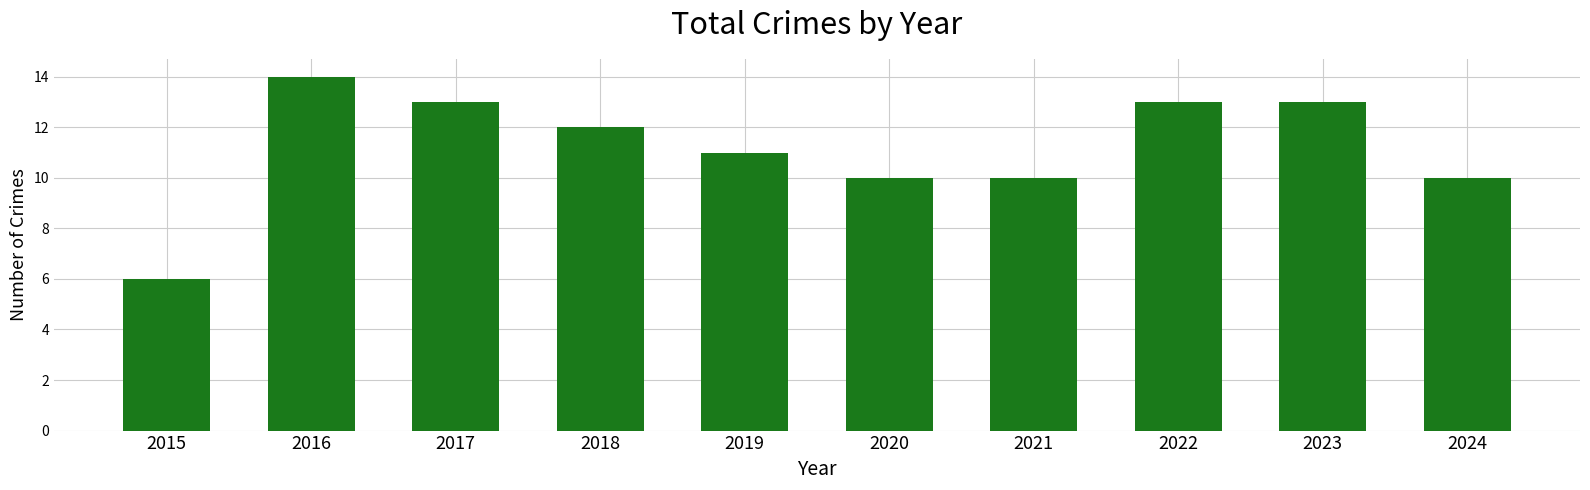

What is the sum of all values?

112